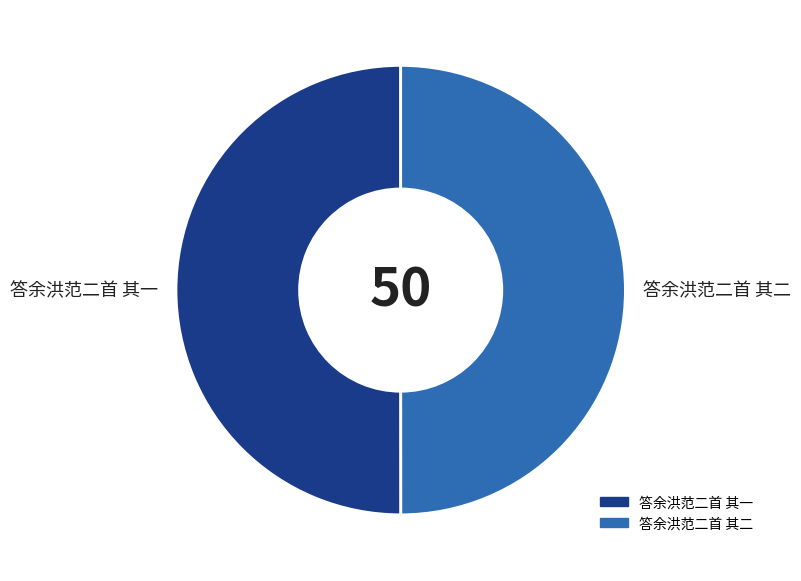

Is the sum of 答余洪范二首 其二 and 答余洪范二首 其一 greater than half?

Yes